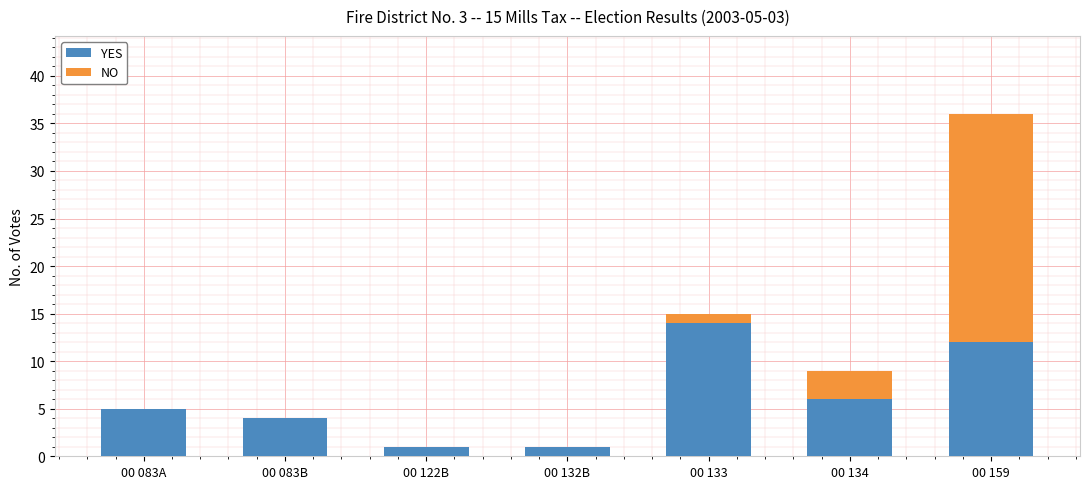

True or false: YES has a value of 3 at 00 134.

False